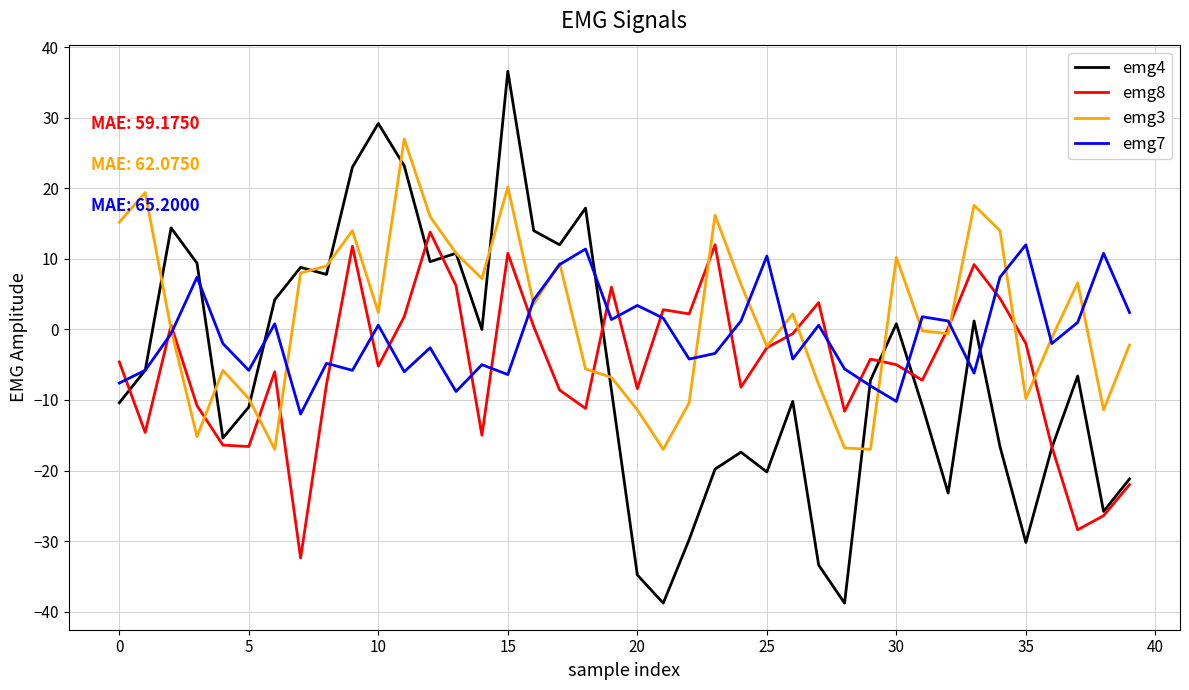

In emg4, how many points are lower than both neighbors (excluding endpoints)?

11